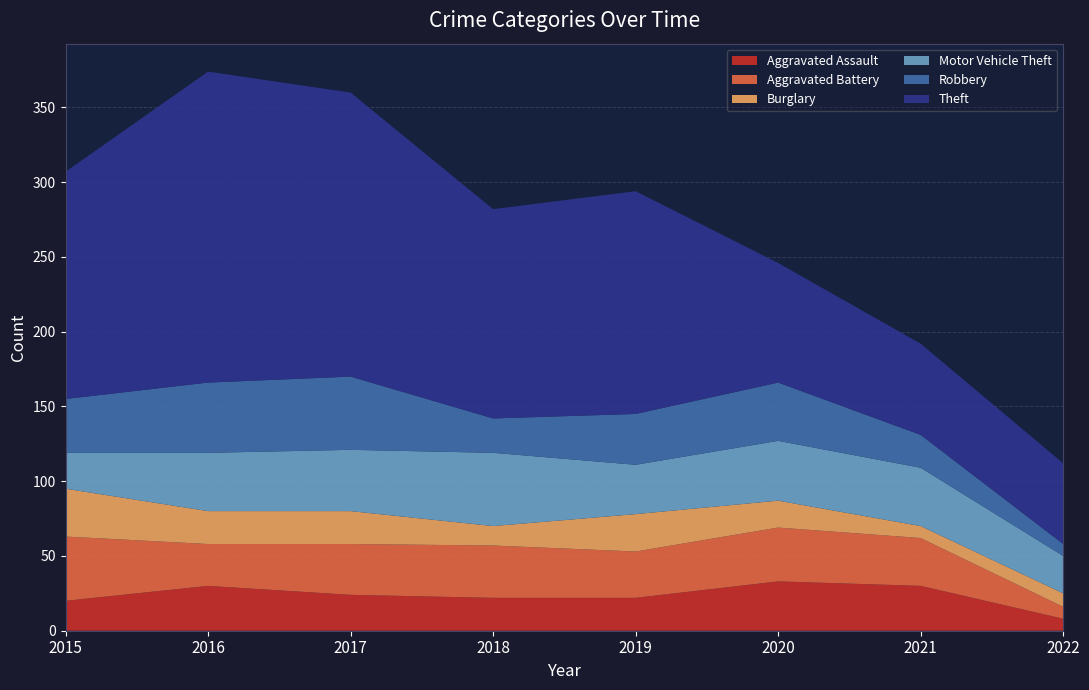

Reading left to right, transcribe all the data shown in this chart.

Aggravated Assault: 2015=20	2016=30	2017=24	2018=22	2019=22	2020=33	2021=30	2022=8
Aggravated Battery: 2015=43	2016=28	2017=34	2018=35	2019=31	2020=36	2021=32	2022=8
Burglary: 2015=32	2016=22	2017=22	2018=13	2019=25	2020=18	2021=8	2022=9
Motor Vehicle Theft: 2015=24	2016=39	2017=41	2018=49	2019=33	2020=40	2021=39	2022=25
Robbery: 2015=36	2016=47	2017=49	2018=23	2019=34	2020=39	2021=22	2022=8
Theft: 2015=152	2016=208	2017=190	2018=140	2019=149	2020=80	2021=61	2022=54